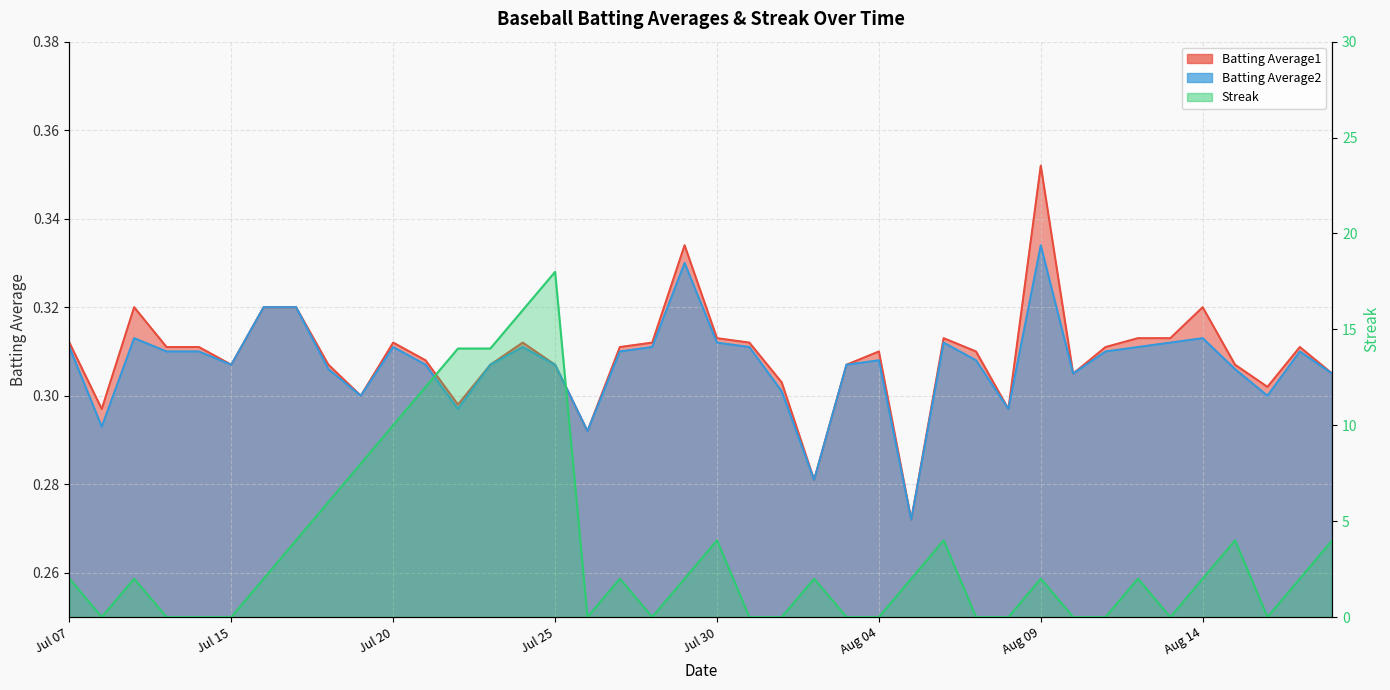

Which series has the widest spread of values?

Streak